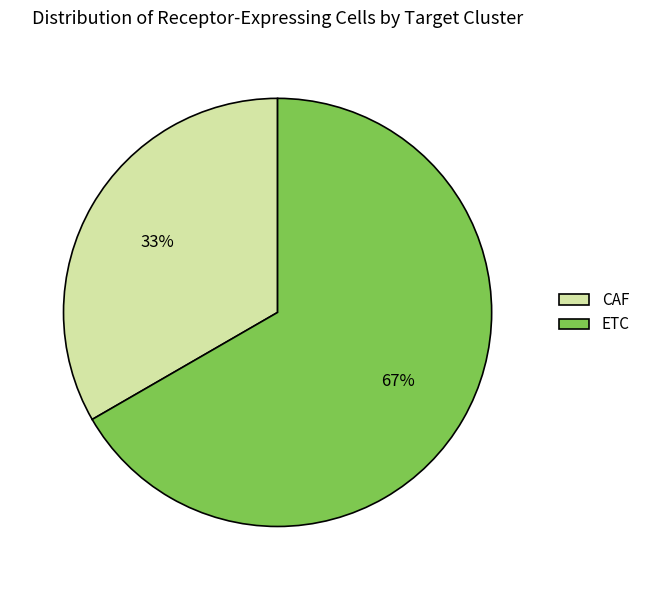

What is the ratio of the value at CAF to the value at ETC?

0.5